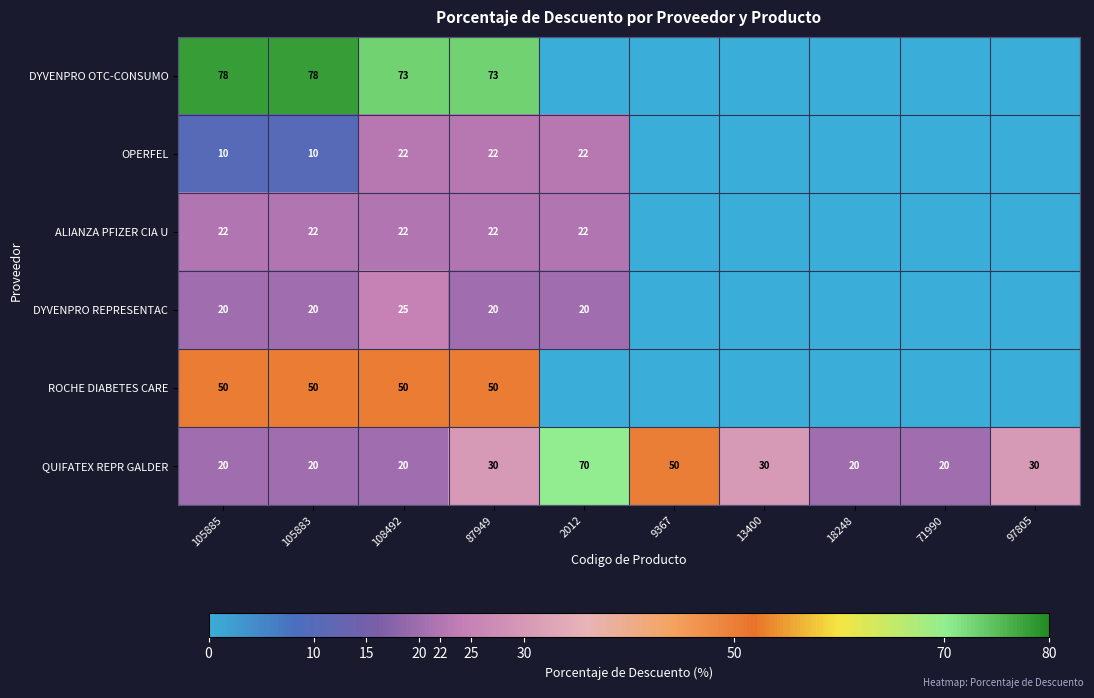

Is it true that OPERFEL equals 22 at 2012?

True